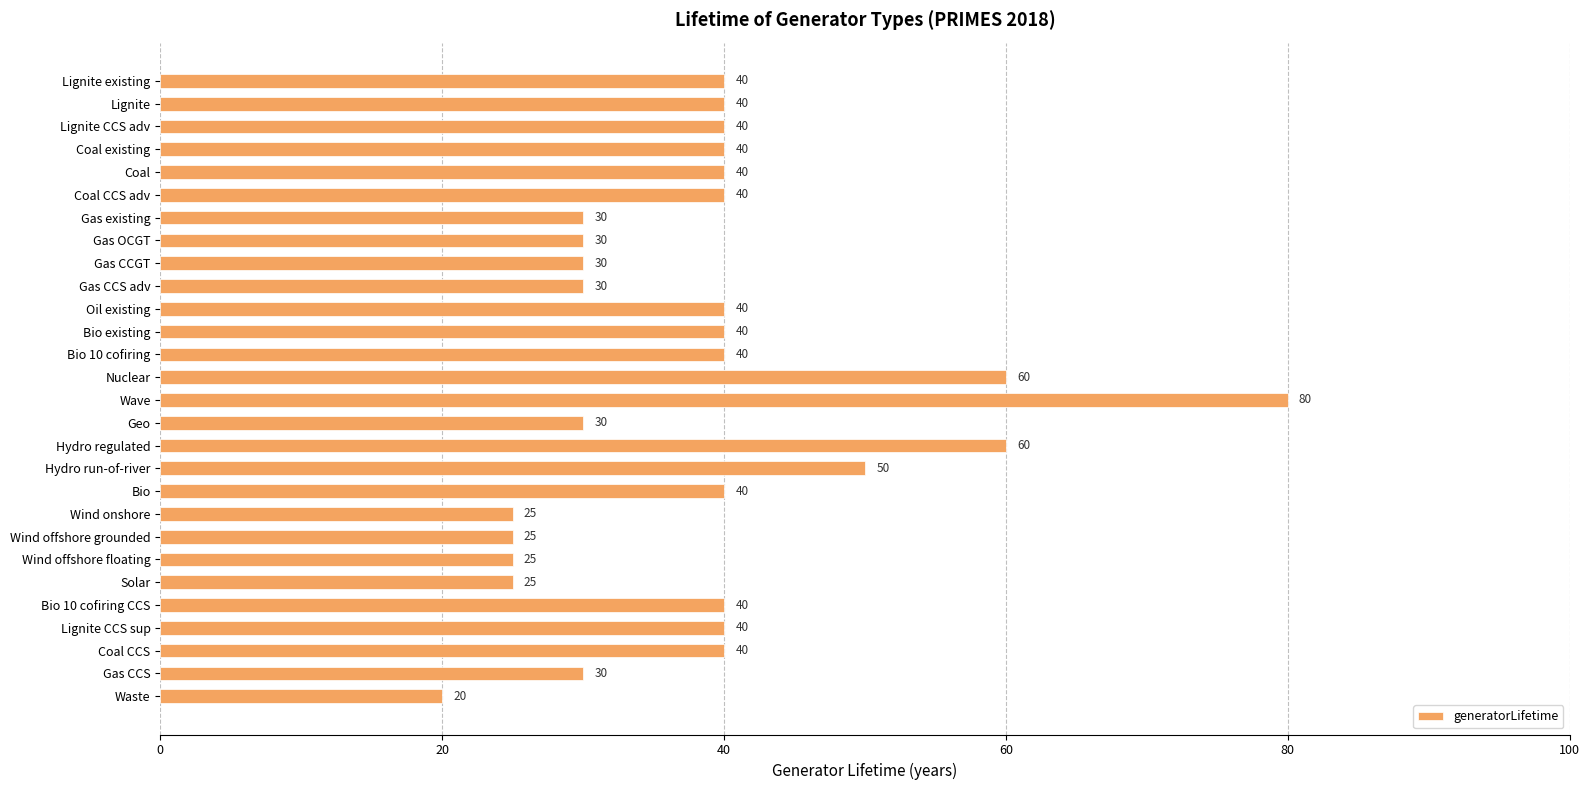

What position from the top is Lignite CCS sup?

25